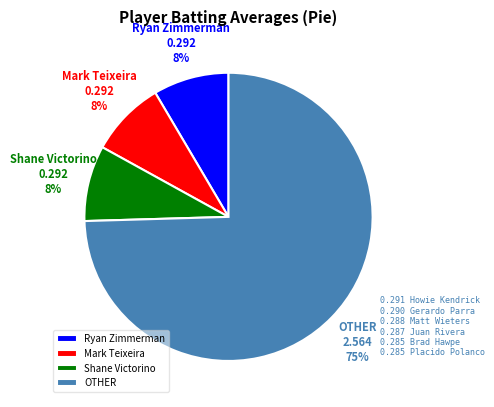

To the nearest percent, what is the average slice percentage?

25%